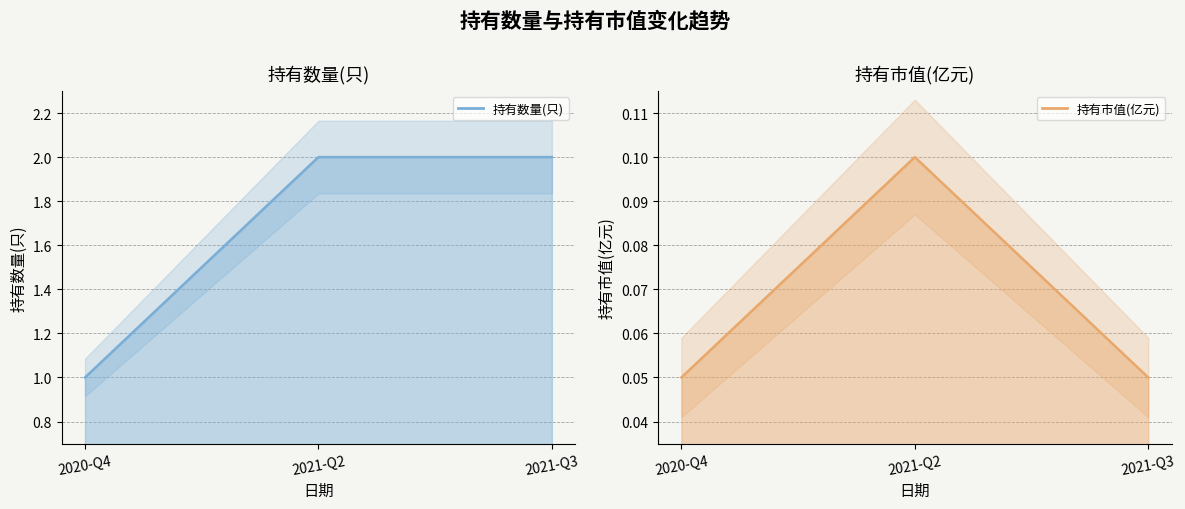

What is the average value of the 持有市值(亿元) series?

0.1